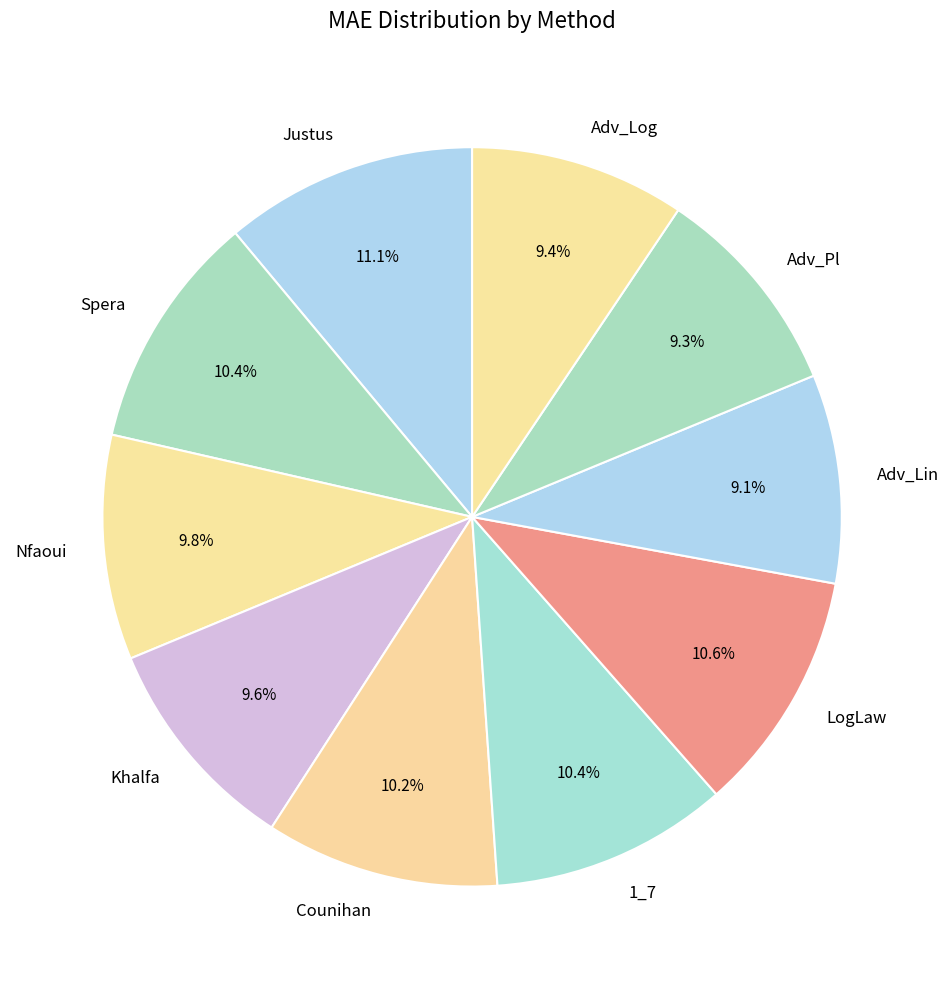

What portion of the pie excludes LogLaw?

89.4%